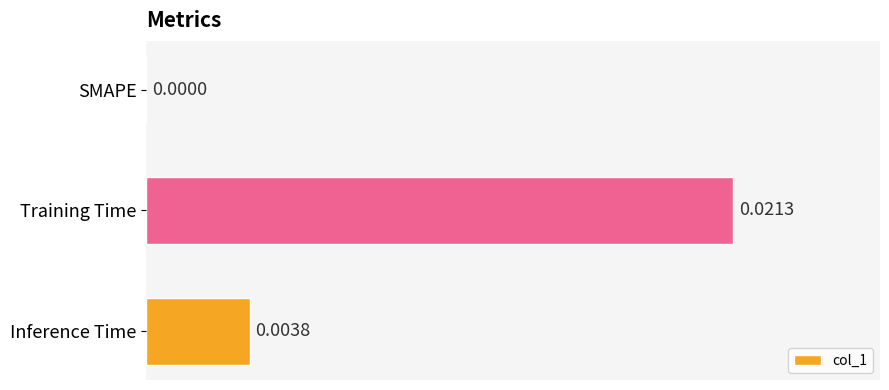

Where is the data nearest to the value 0?

SMAPE